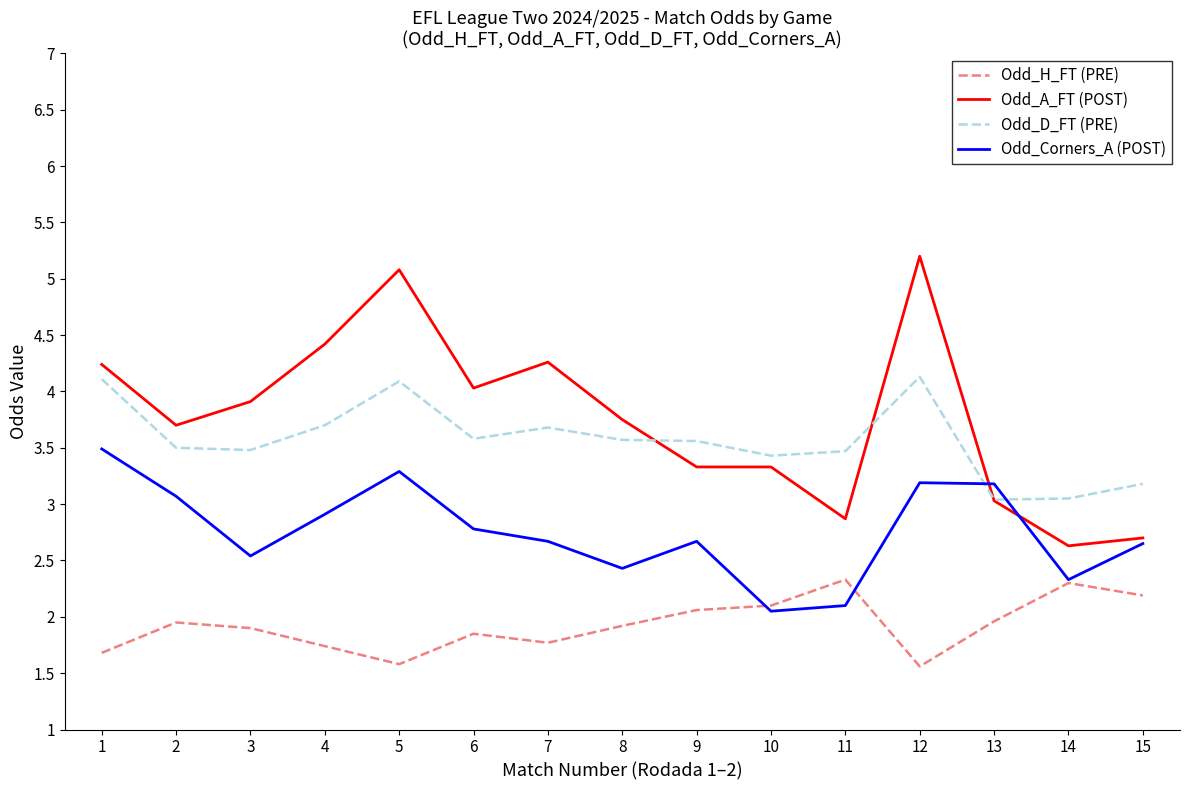

The value of Odd_D_FT (PRE) at 3 is 5.3. True or false?

False